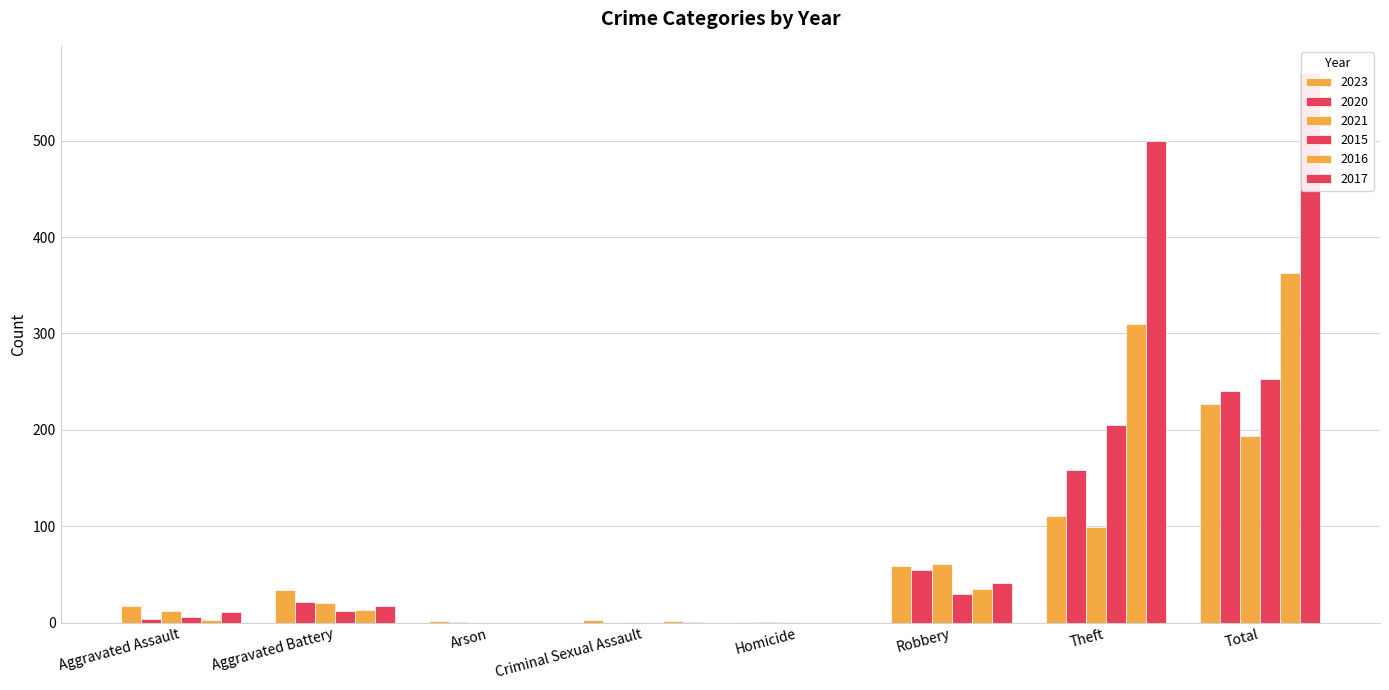

What is the total value across all series at Aggravated Battery?

117